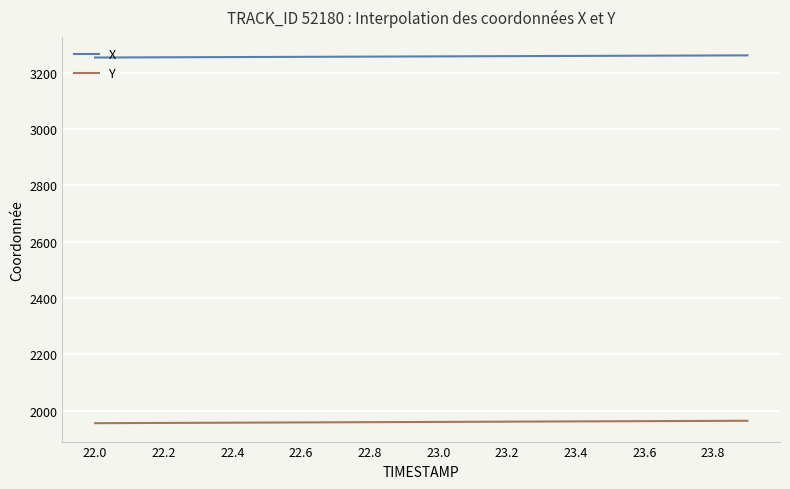

What is the minimum value for X?

3254.7